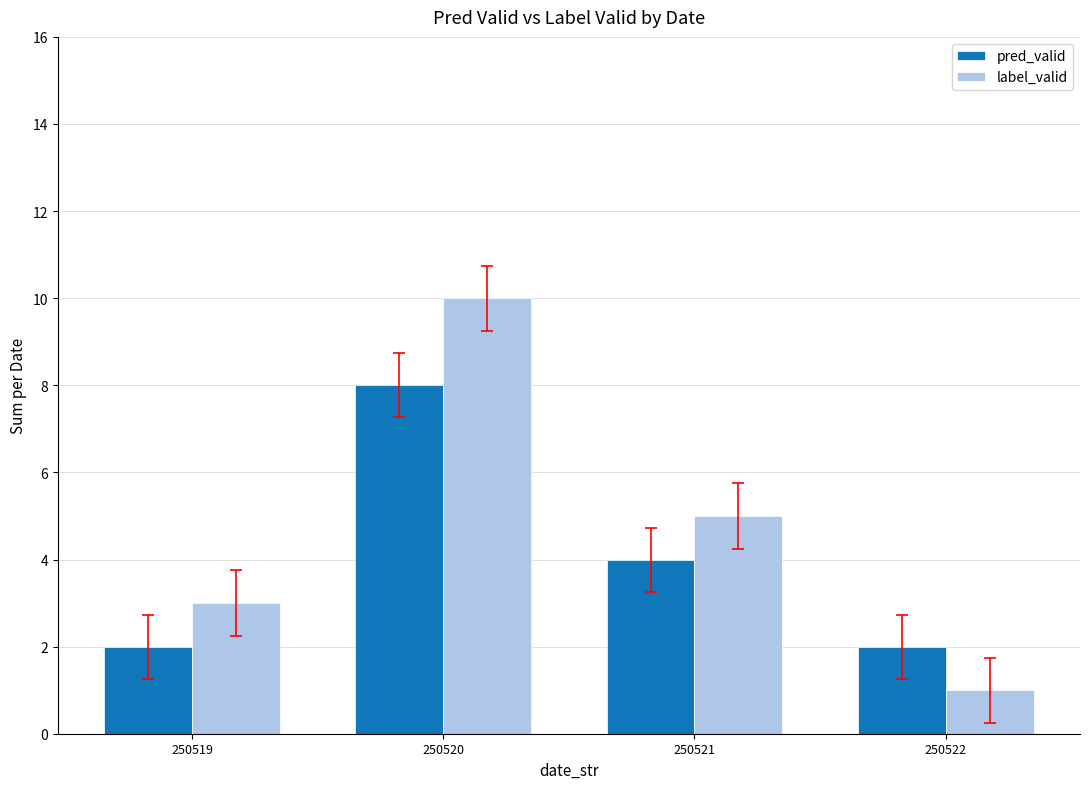

Does the chart contain stacked bars?

No